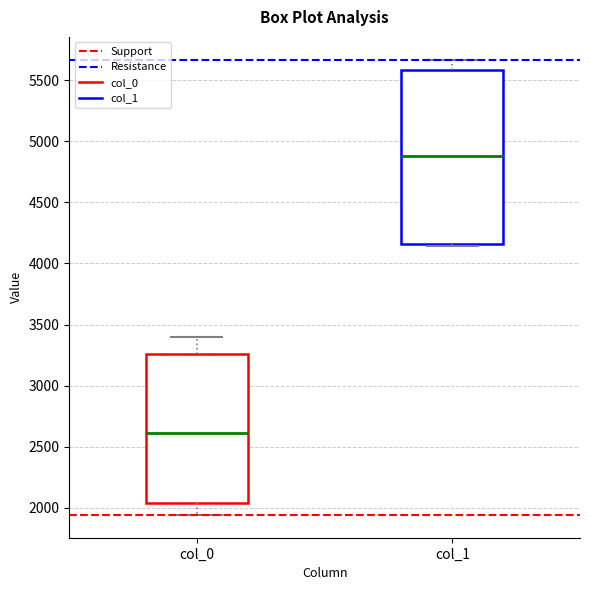

Which box is the tallest, from its lower edge to its upper edge?

col_1